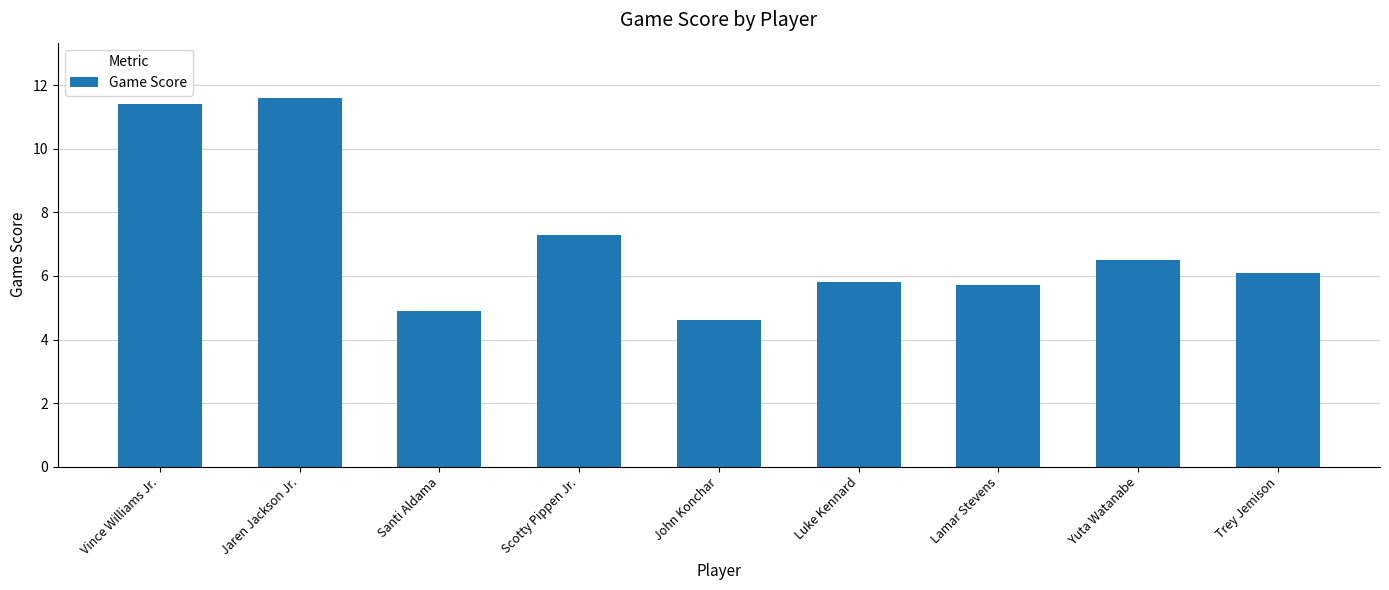

Where is the data nearest to the value 8?

Scotty Pippen Jr.